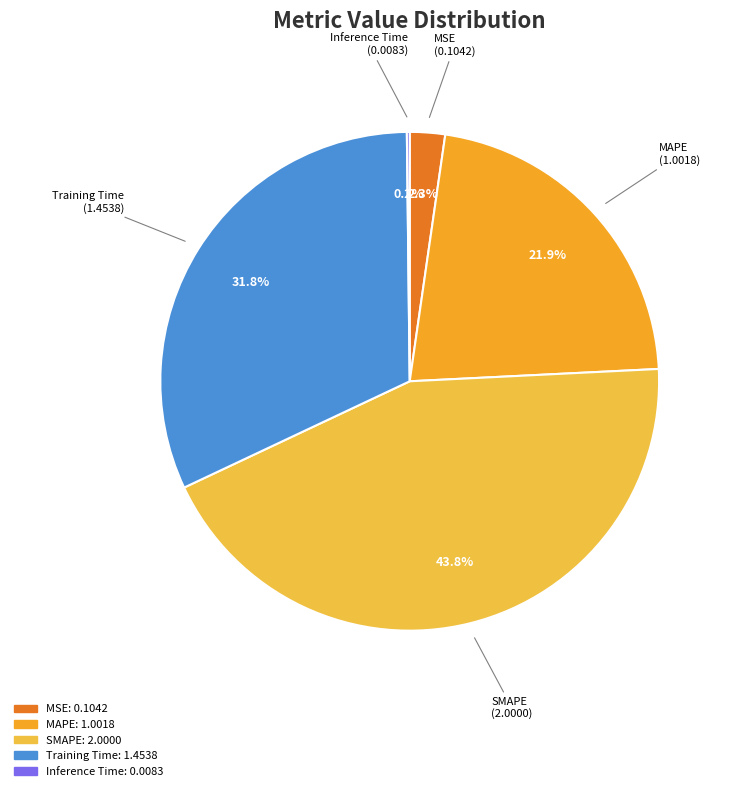

Is there any slice that represents more than half of the pie?

No